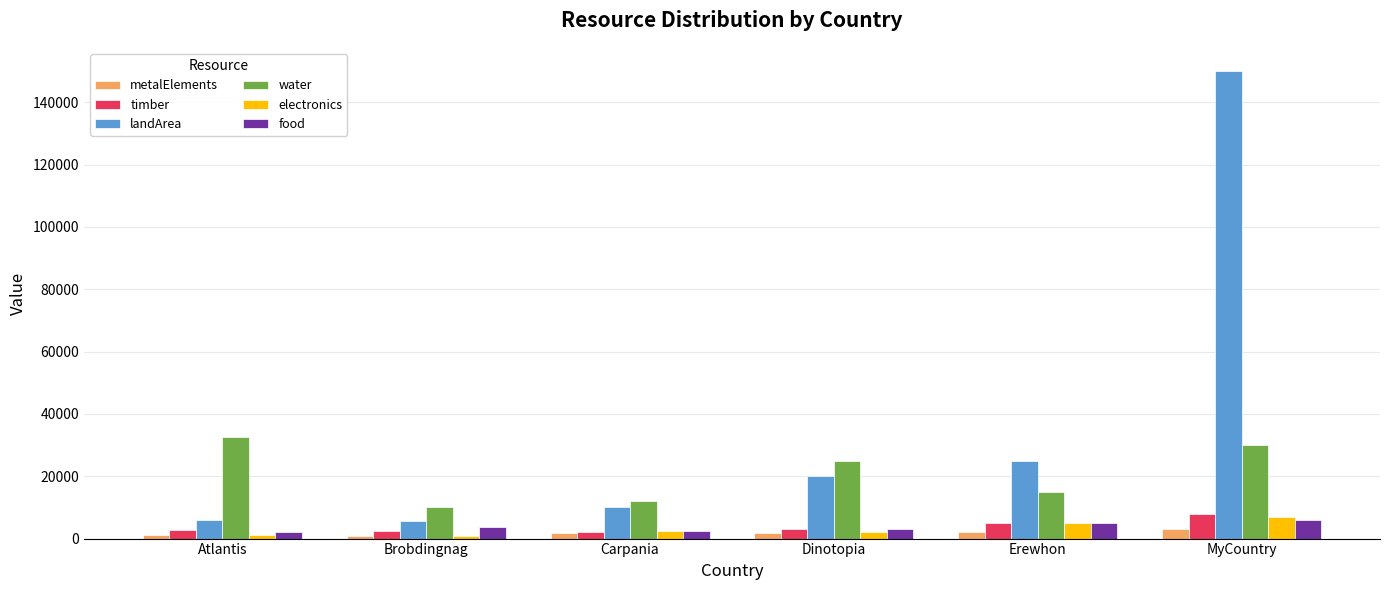

What is the sum of all food values?

22300